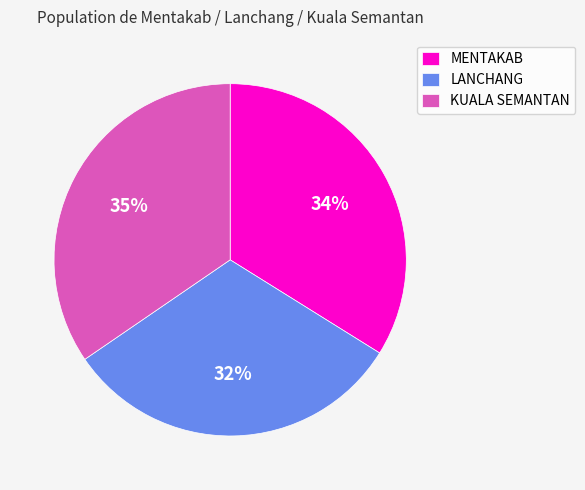

Does LANCHANG account for over 50% of the chart?

No